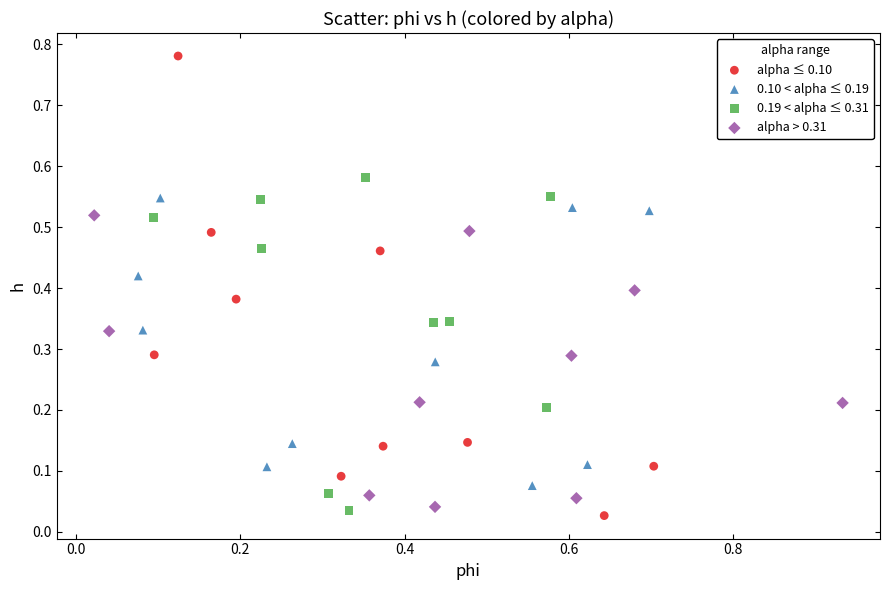

What are all the series names shown in the legend?

alpha ≤ 0.10, 0.10 < alpha ≤ 0.19, 0.19 < alpha ≤ 0.31, alpha > 0.31